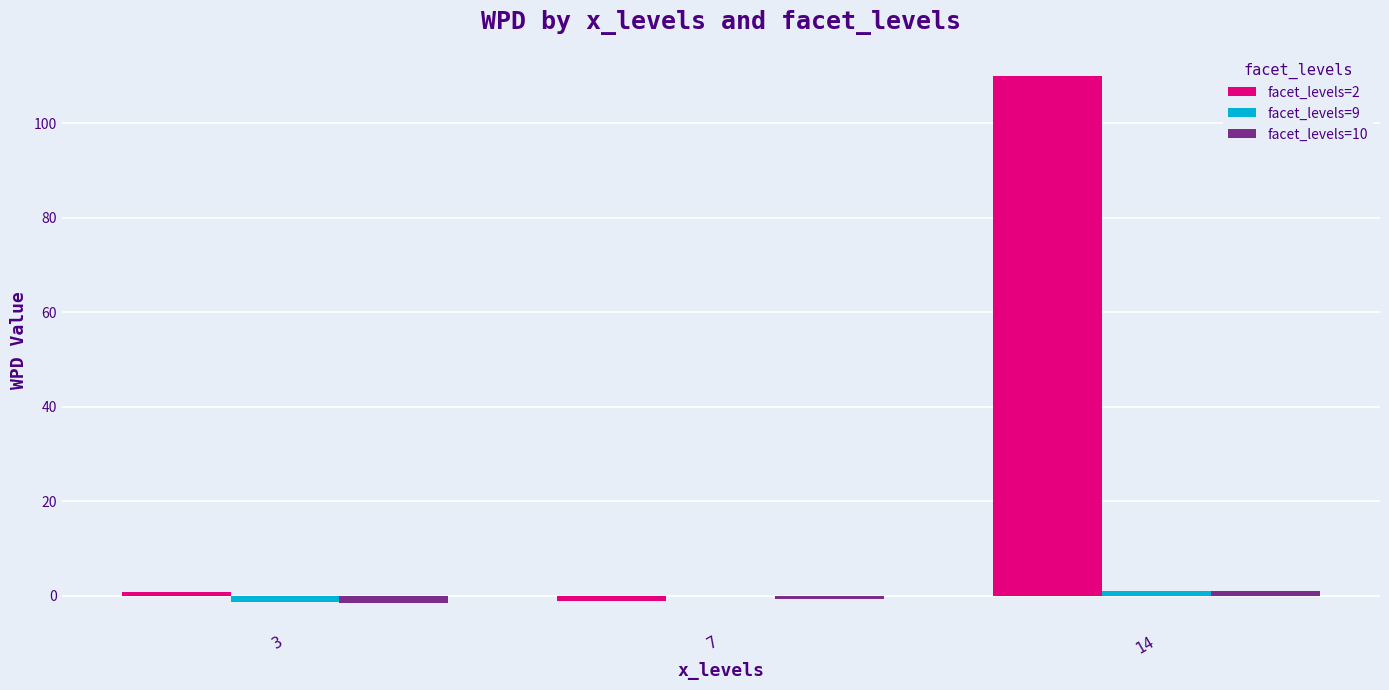

The value of facet_levels=9 at 14 is 1.1. True or false?

True